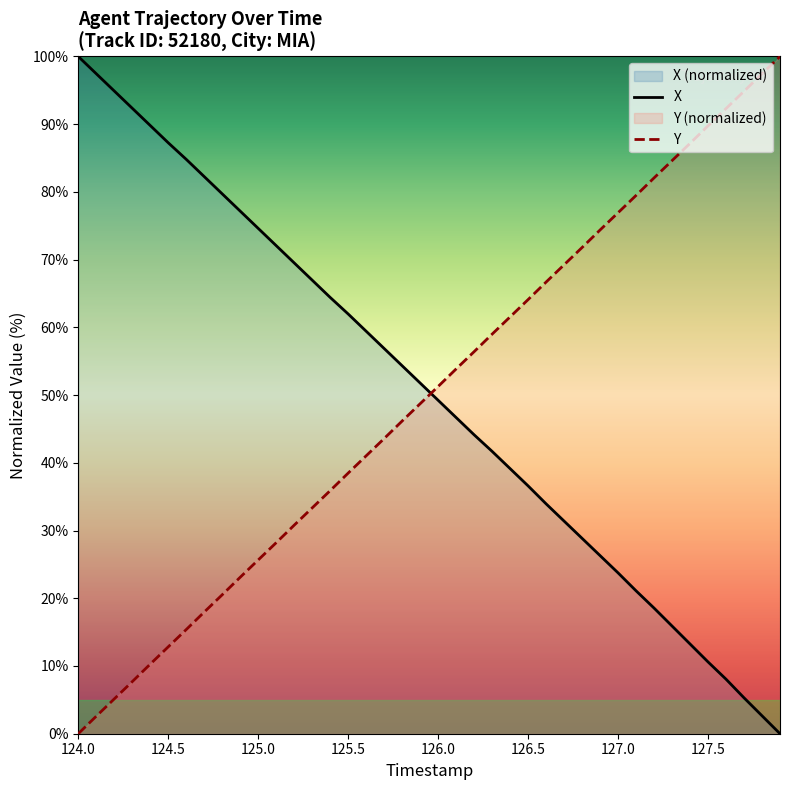

True or false: Y and X cross at least once.

True